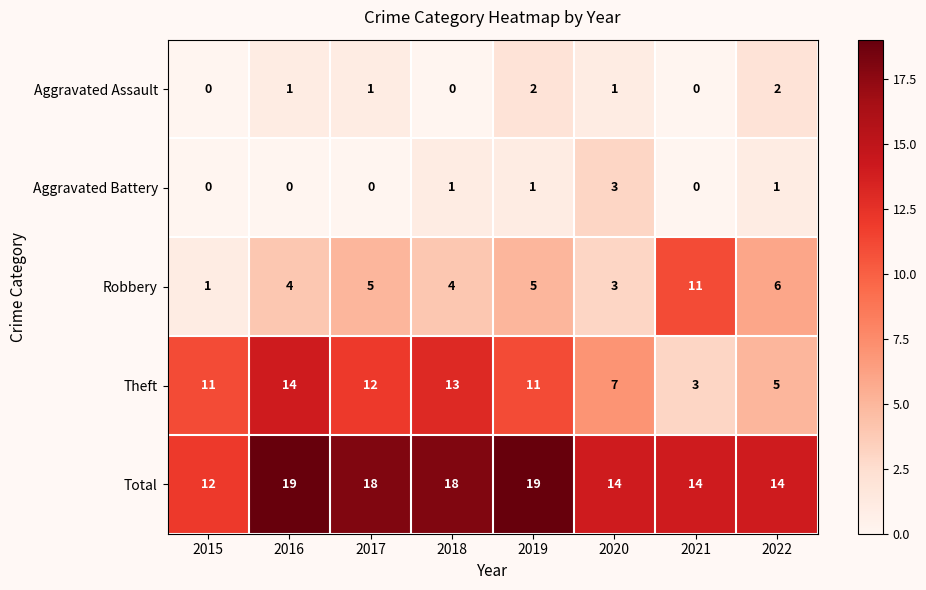

Which series has the largest total across all categories?

Total